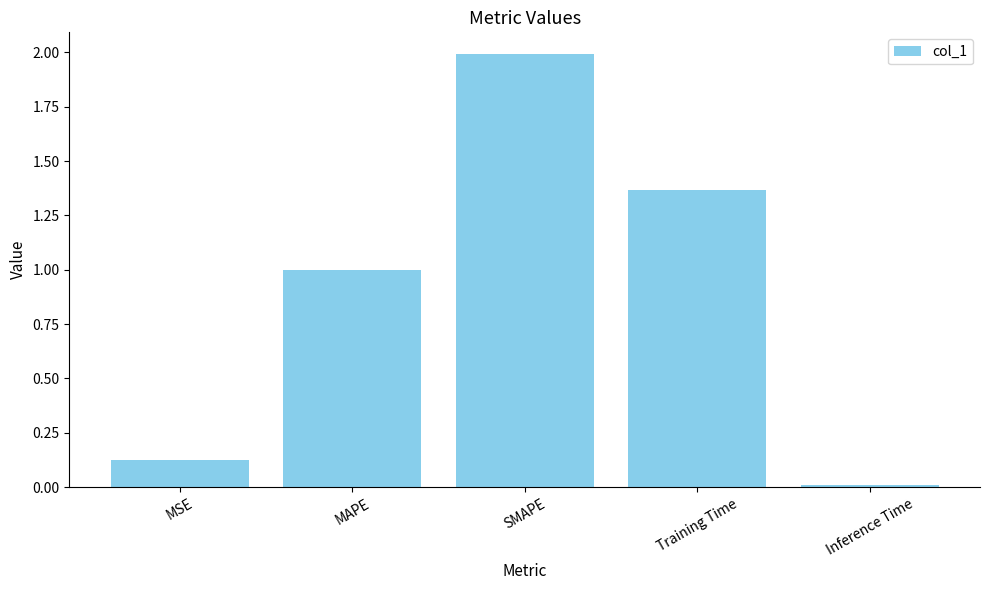

How many bars are there in total?

5